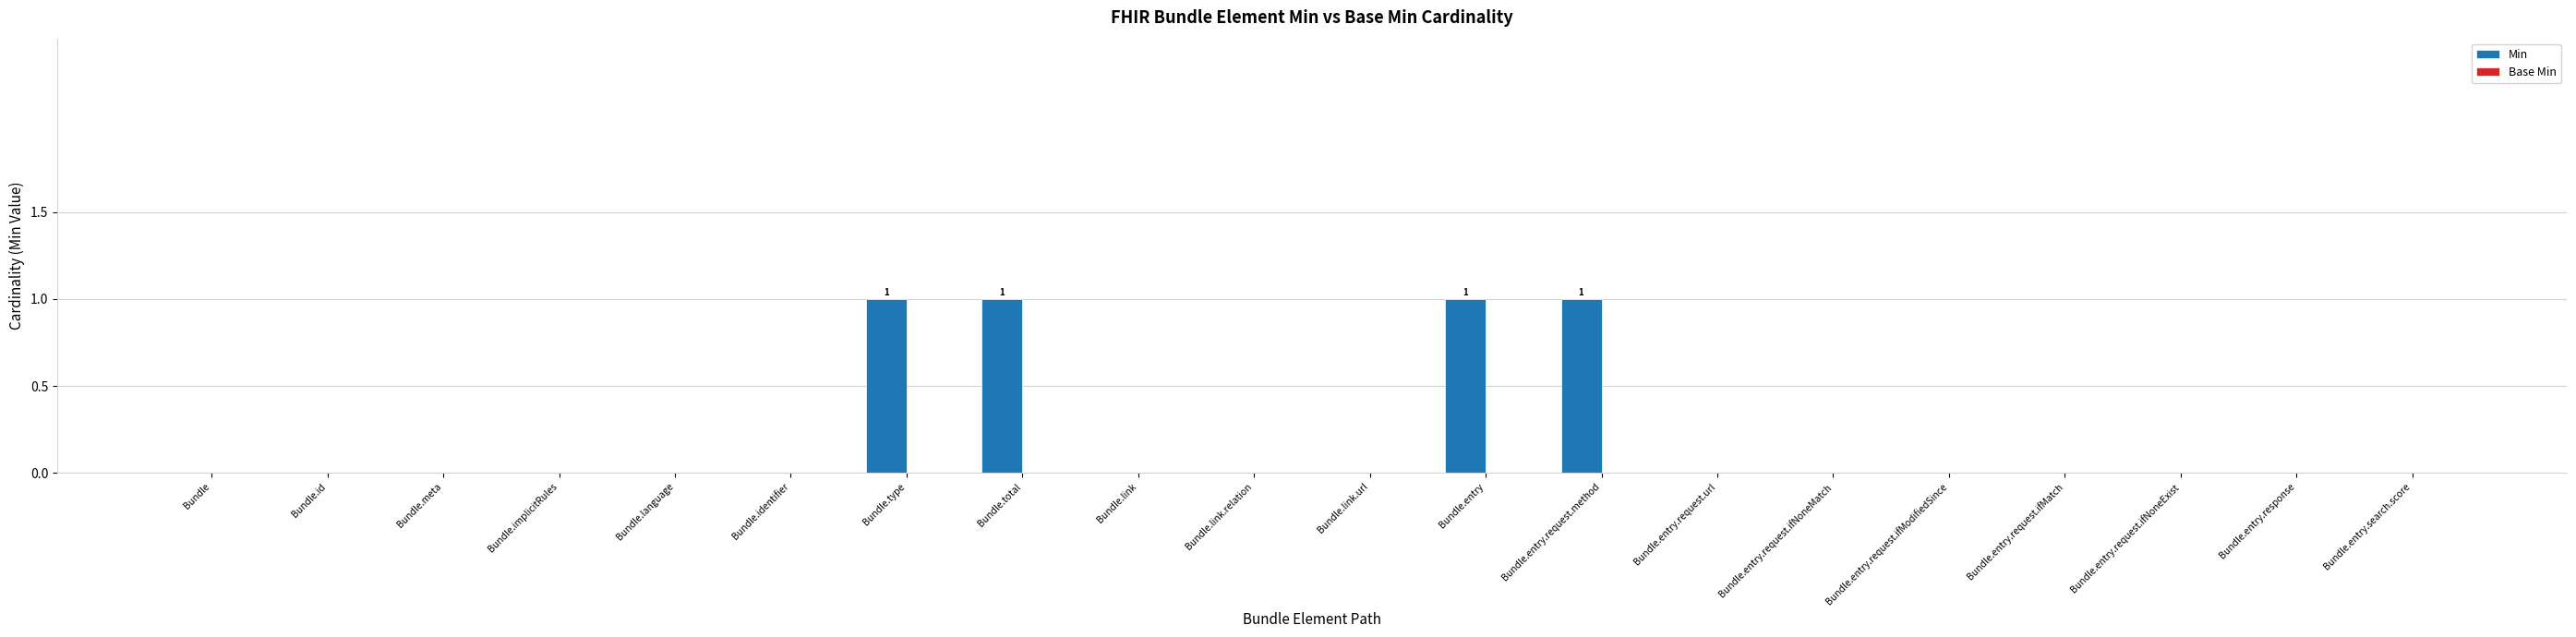

Is it true that the value at Bundle.entry.request.ifMatch is 1?

False